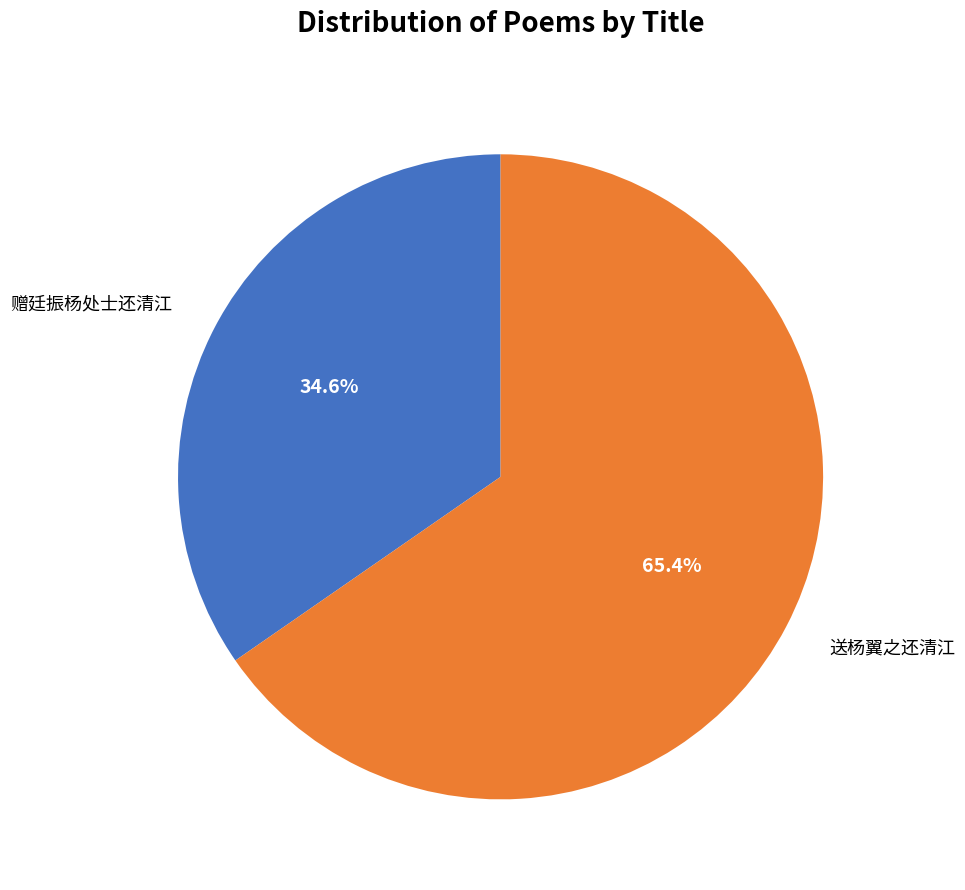

To the nearest percent, what portion does 赠廷振杨处士还清江 represent?

35%